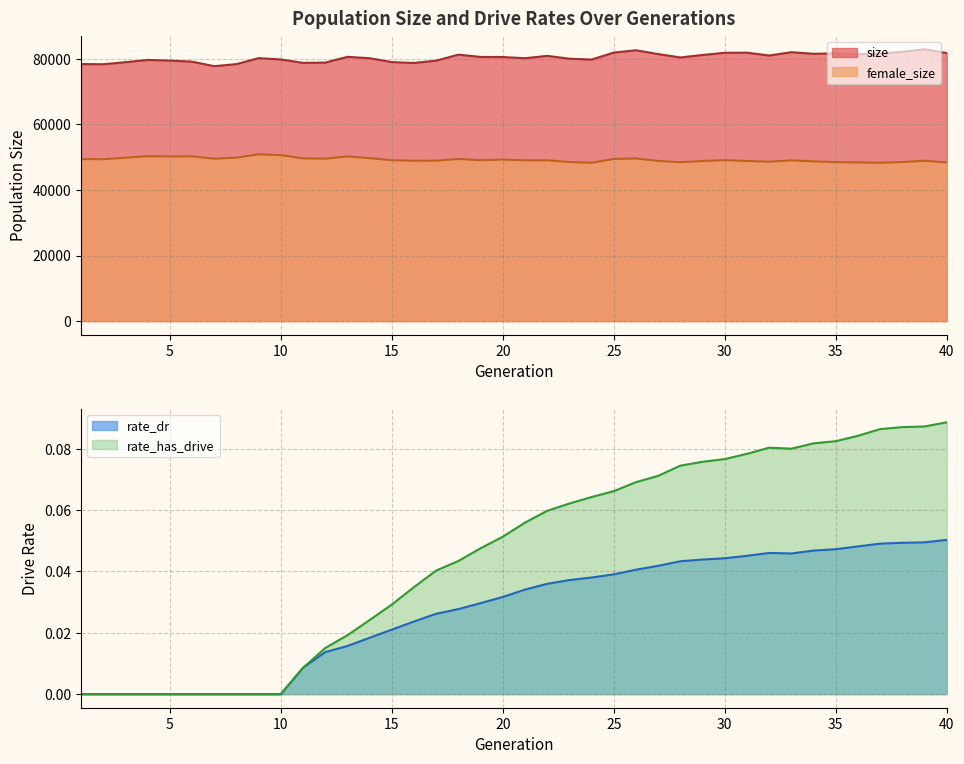

Reading left to right, list all the values displayed in this chart.

size: 1=78418.0	2=78348.0	3=78983.0	4=79664.0	5=79473.0	6=79143.0	7=77768.0	8=78389.0	9=80219.0	10=79813.0	11=78774.0	12=78854.0	13=80615.0	14=80196.0	15=79013.0	16=78746.0	17=79449.0	18=81282.0	19=80581.0	20=80555.0	21=80193.0	22=80909.0	23=80045.0	24=79782.0	25=81916.0	26=82619.0	27=81451.0	28=80428.0	29=81188.0	30=81848.0	31=81885.0	32=81016.0	33=82034.0	34=81536.0	35=81687.0	36=81386.0	37=81625.0	38=82138.0	39=82927.0	40=81766.0
female_size: 1=49408.0	2=49381.0	3=49846.0	4=50310.0	5=50238.0	6=50257.0	7=49544.0	8=49859.0	9=50890.0	10=50628.0	11=49643.0	12=49553.0	13=50231.0	14=49706.0	15=49062.0	16=48914.0	17=48935.0	18=49461.0	19=49069.0	20=49281.0	21=49035.0	22=49052.0	23=48532.0	24=48292.0	25=49460.0	26=49601.0	27=48868.0	28=48469.0	29=48843.0	30=49106.0	31=48848.0	32=48640.0	33=49018.0	34=48739.0	35=48484.0	36=48406.0	37=48308.0	38=48521.0	39=48916.0	40=48392.0
rate_dr: 1=0.0	2=0.0	3=0.0	4=0.0	5=0.0	6=0.0	7=0.0	8=0.0	9=0.0	10=0.0	11=0.0	12=0.0	13=0.0	14=0.0	15=0.0	16=0.0	17=0.0	18=0.0	19=0.0	20=0.0	21=0.0	22=0.0	23=0.0	24=0.0	25=0.0	26=0.0	27=0.0	28=0.0	29=0.0	30=0.0	31=0.0	32=0.0	33=0.0	34=0.0	35=0.0	36=0.0	37=0.0	38=0.0	39=0.0	40=0.1
rate_has_drive: 1=0.0	2=0.0	3=0.0	4=0.0	5=0.0	6=0.0	7=0.0	8=0.0	9=0.0	10=0.0	11=0.0	12=0.0	13=0.0	14=0.0	15=0.0	16=0.0	17=0.0	18=0.0	19=0.0	20=0.1	21=0.1	22=0.1	23=0.1	24=0.1	25=0.1	26=0.1	27=0.1	28=0.1	29=0.1	30=0.1	31=0.1	32=0.1	33=0.1	34=0.1	35=0.1	36=0.1	37=0.1	38=0.1	39=0.1	40=0.1